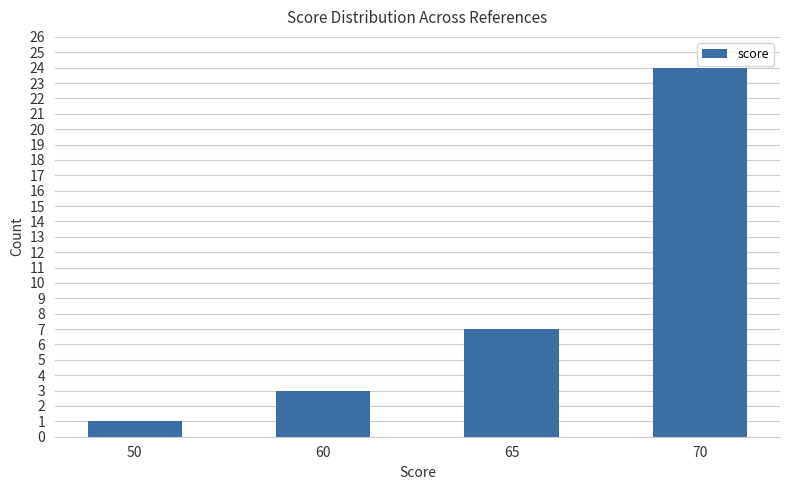

Reading right to left, extract all data points from this chart.

70=24	65=7	60=3	50=1